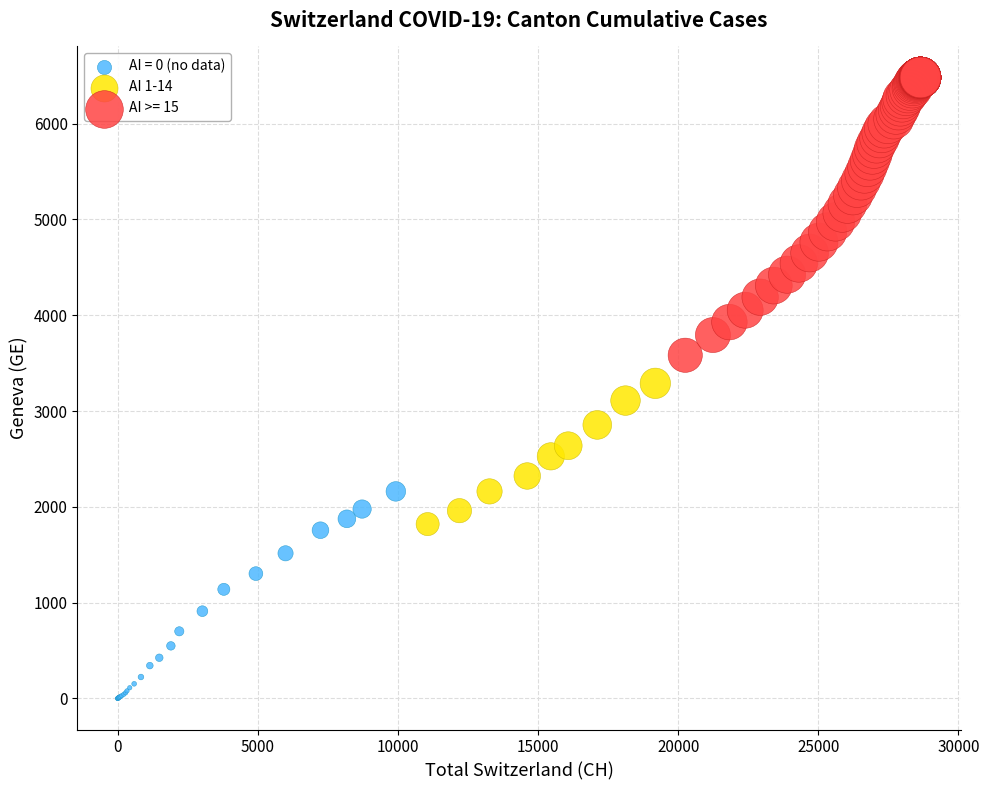

Which series has the widest spread of Y values?

AI >= 15